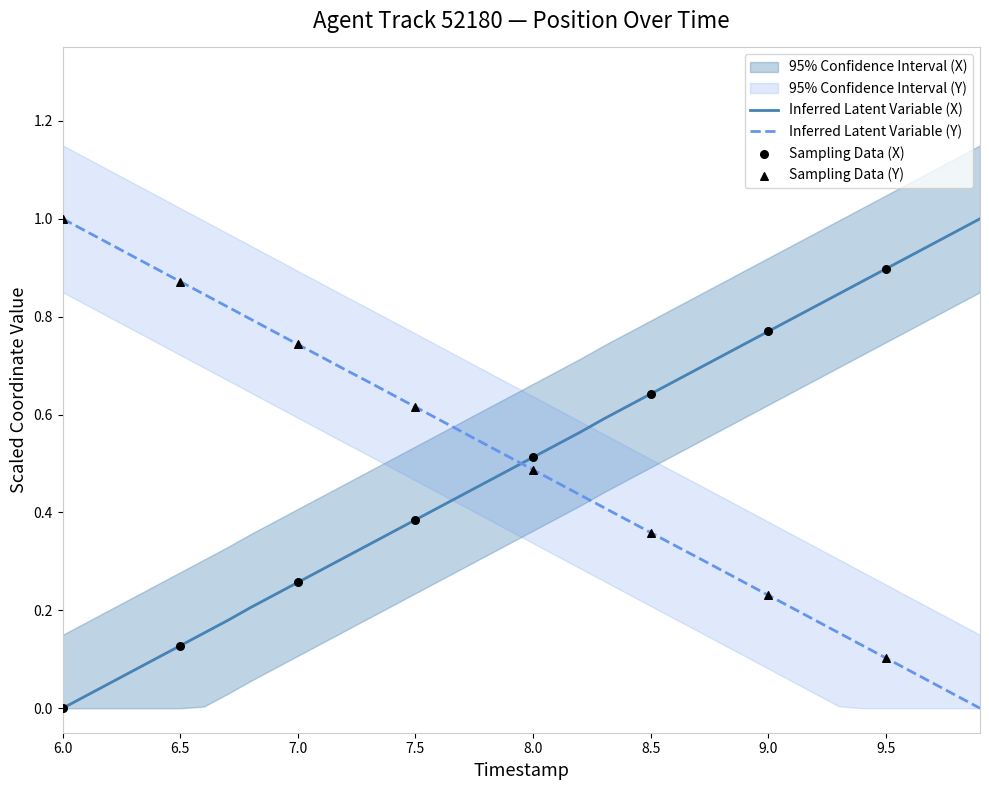

Which series reaches the minimum Y coordinate?

X